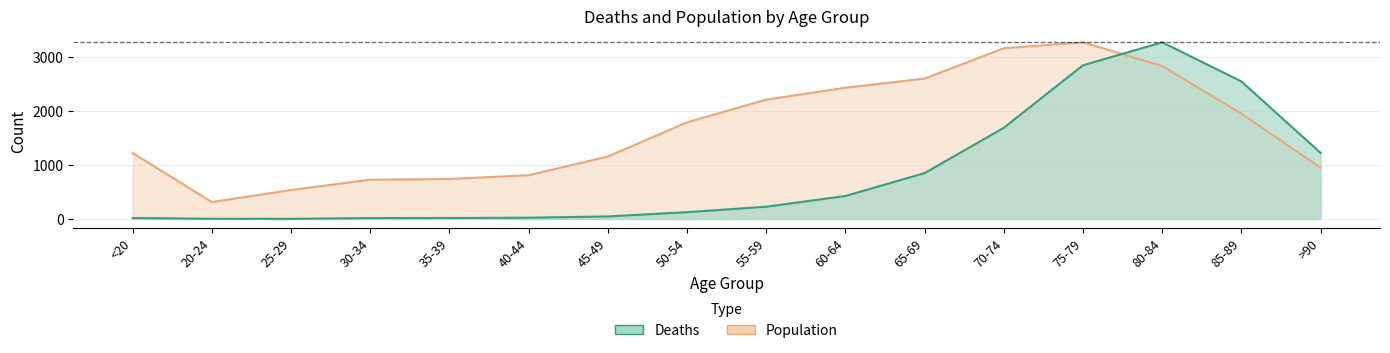

What is the label of the 14th point from the left?

80-84